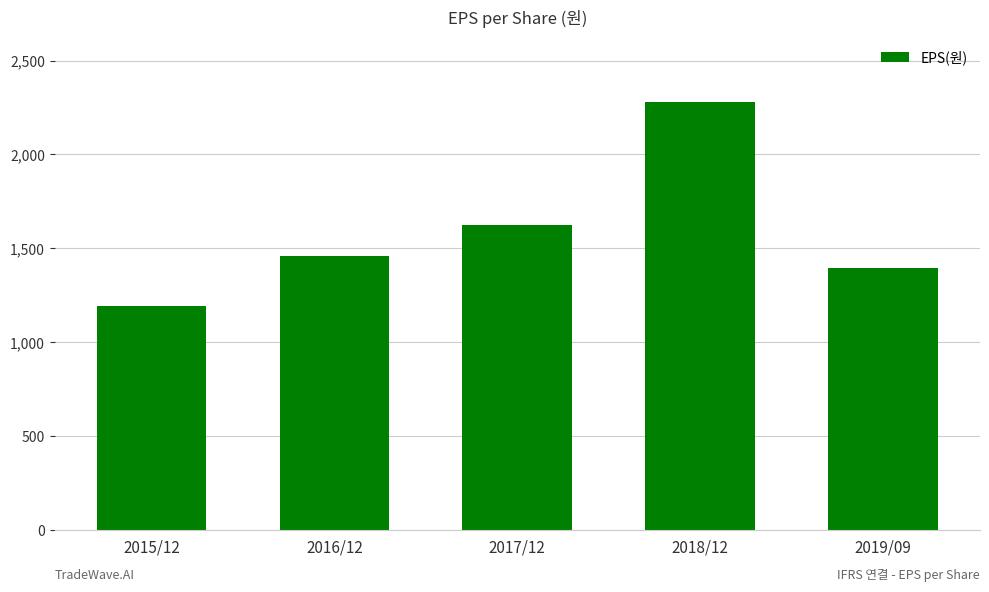

What is the change in value from 2015/12 to 2019/09?

+203